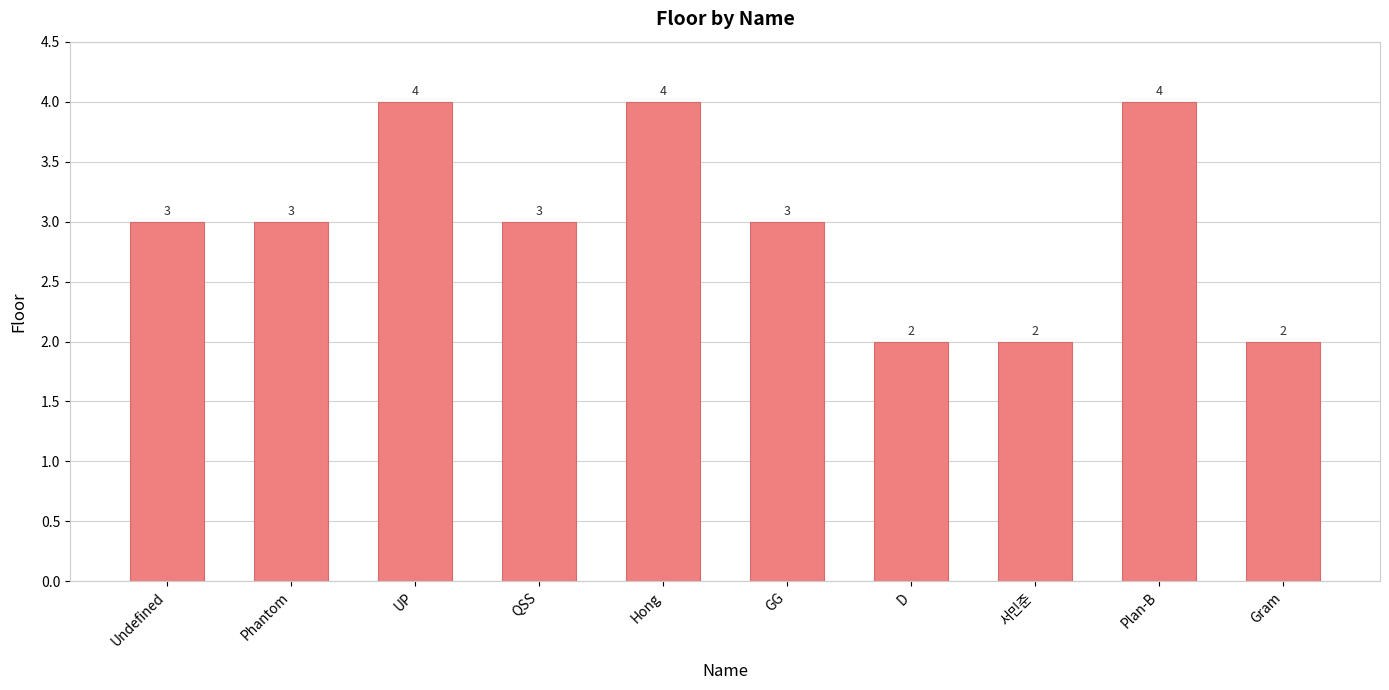

How many distinct data groups are displayed?

1